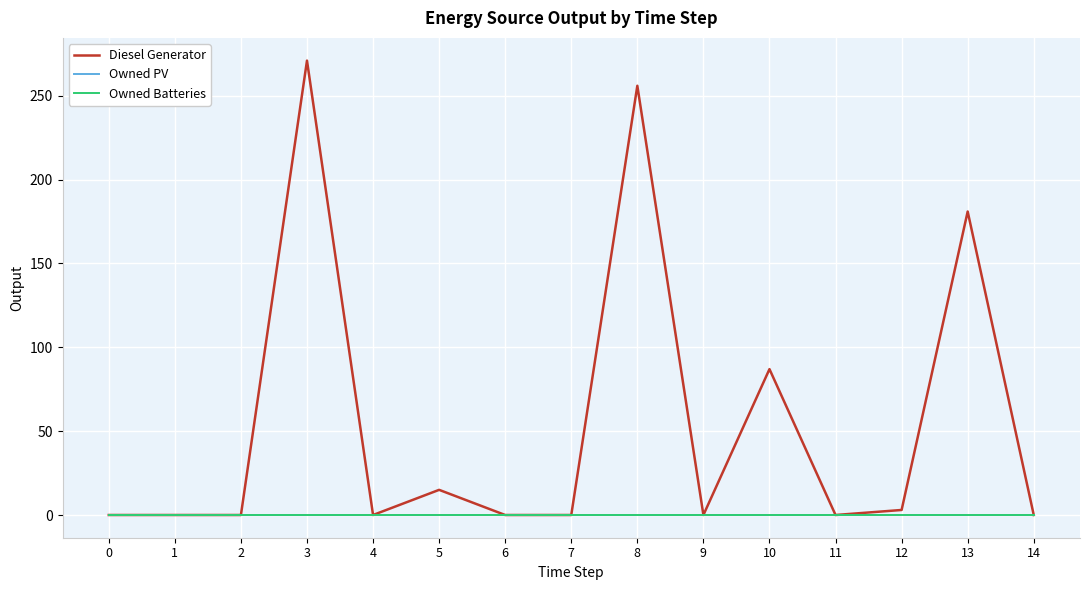

Does the chart display data point markers on the line(s)?

No